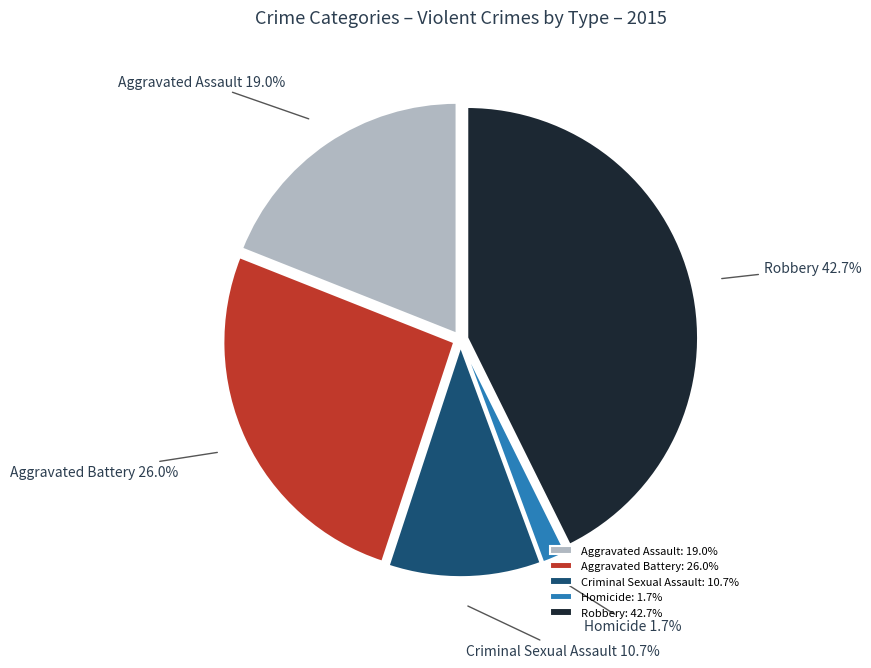

The Homicide slice represents 2% of the pie. True or false?

True